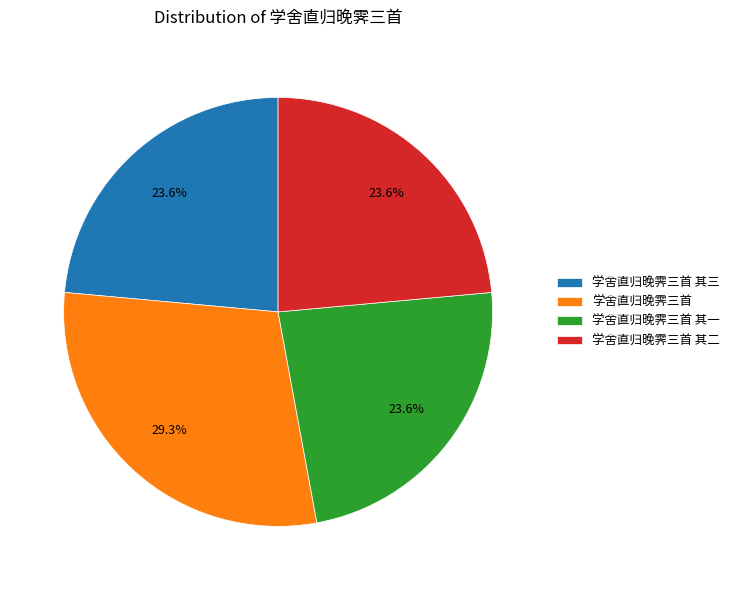

To the nearest percent, what is the difference between the largest and smallest slice percentages?

6%